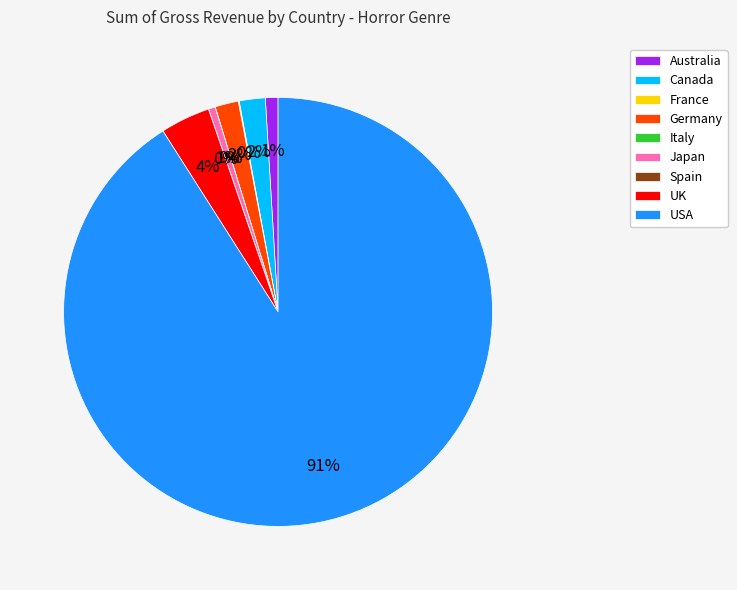

Which has a higher value, Australia or UK?

UK